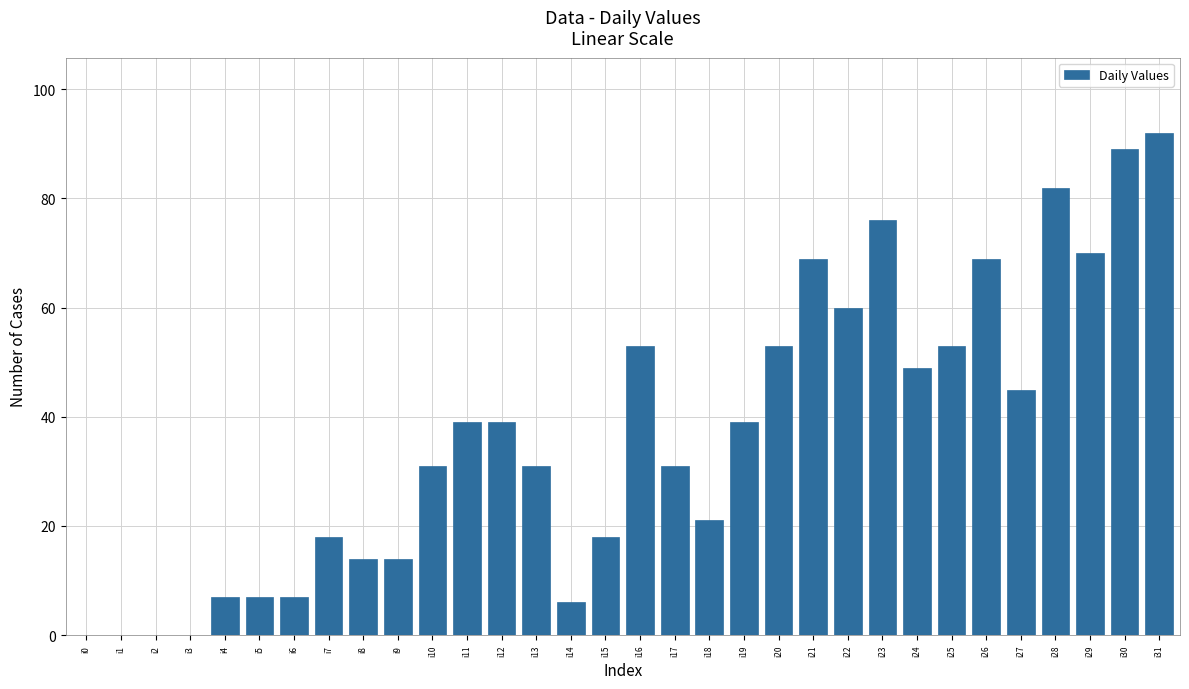

Is it true that the value at i16 is 53?

True